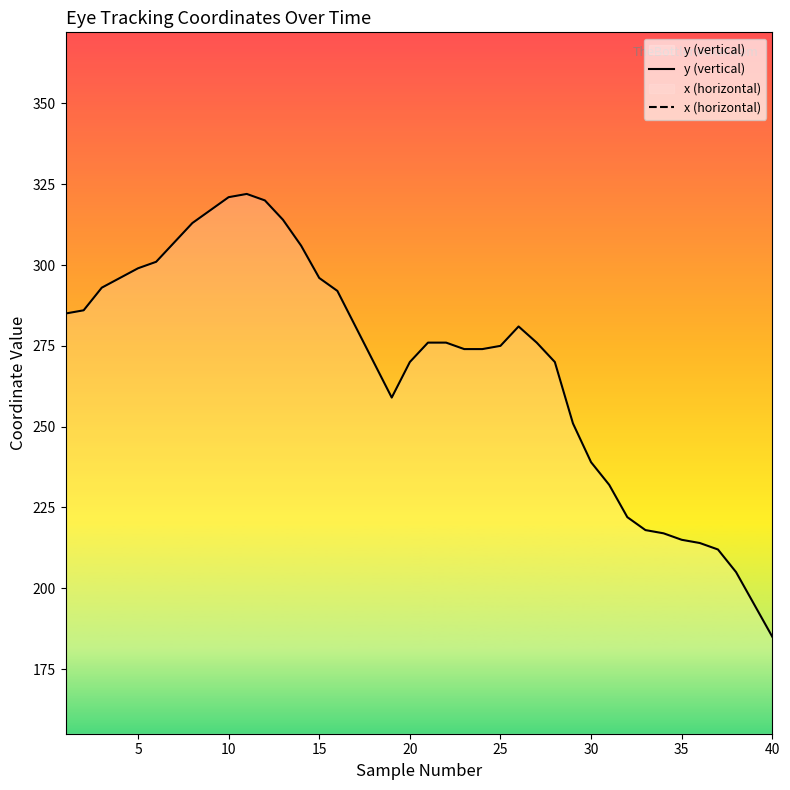

Is this an area chart (filled region under the line)?

No